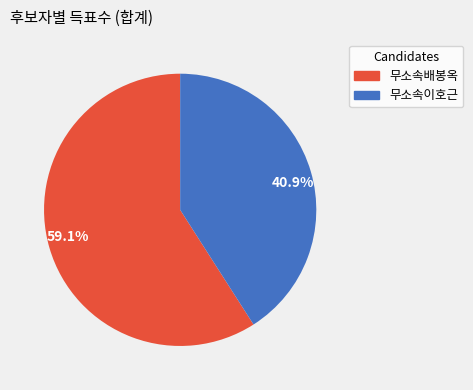

Approximately how many times larger is the value at 40.9% compared to 59.1%?

0.7